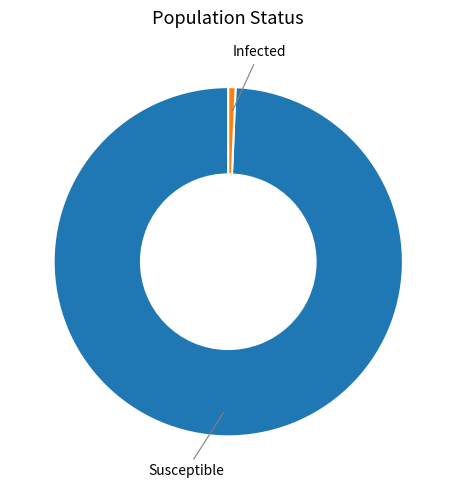

Is there a majority slice in this chart?

Yes